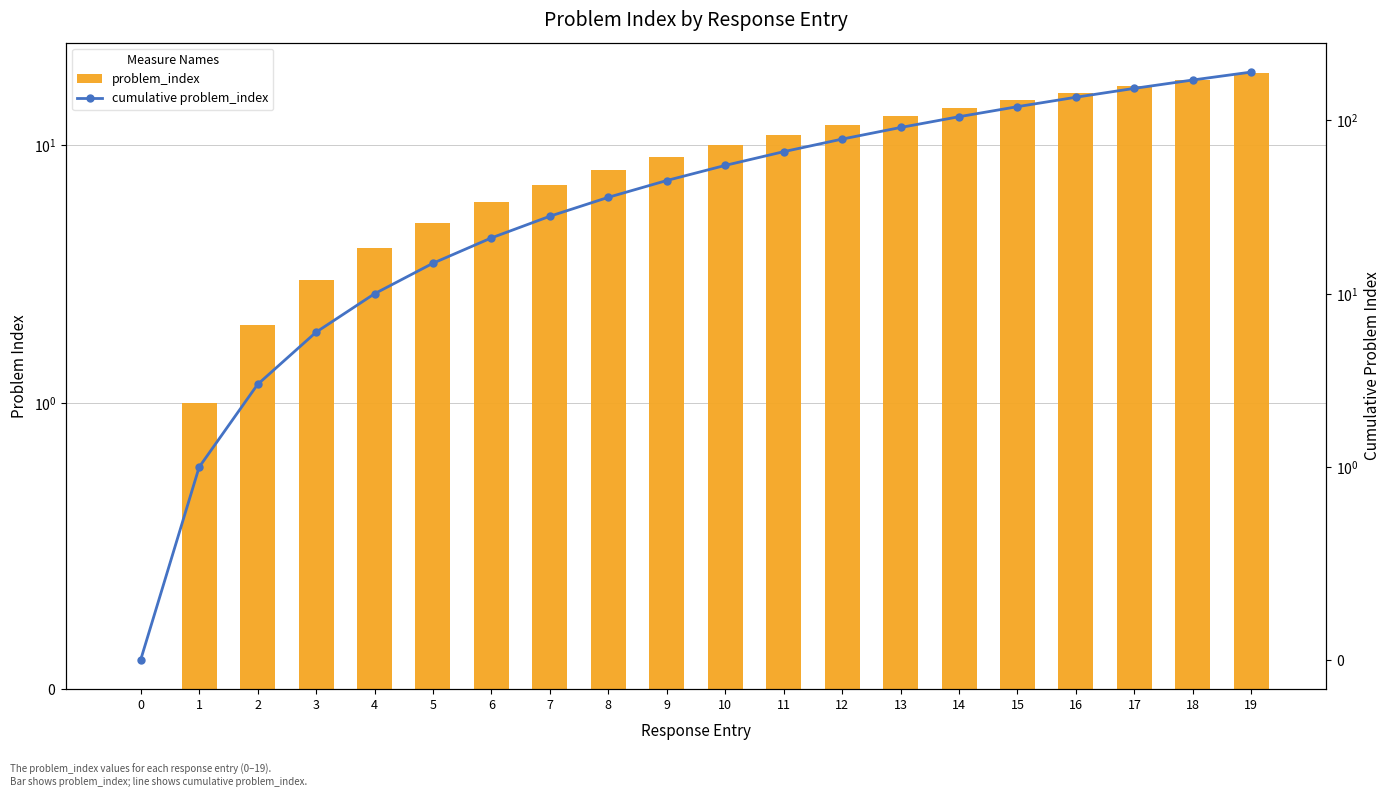

What is the average value of the problem_index series?

10